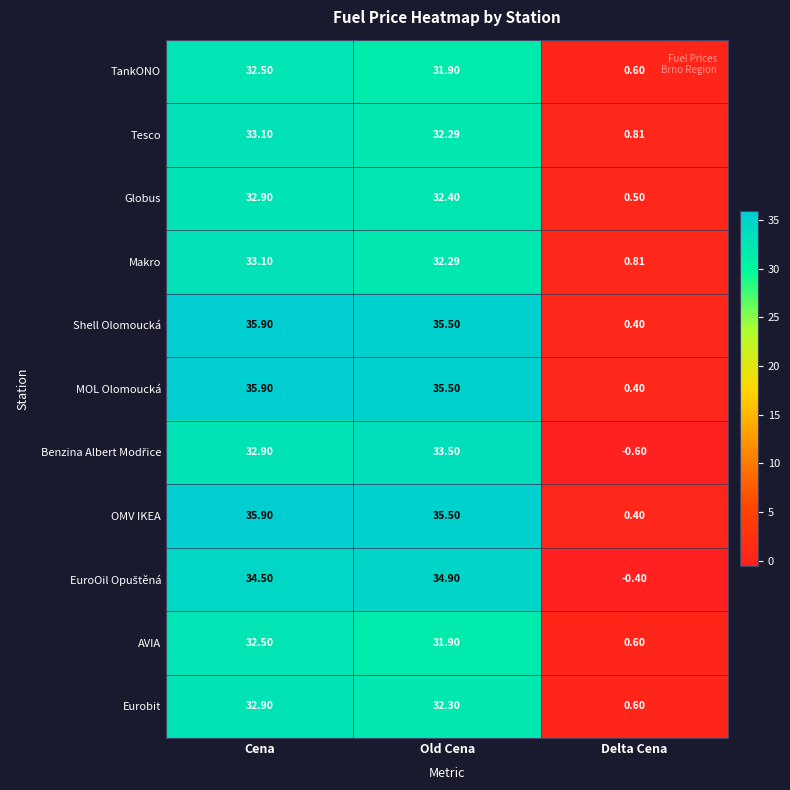

At which category does the chart reach its peak across all series?

Cena